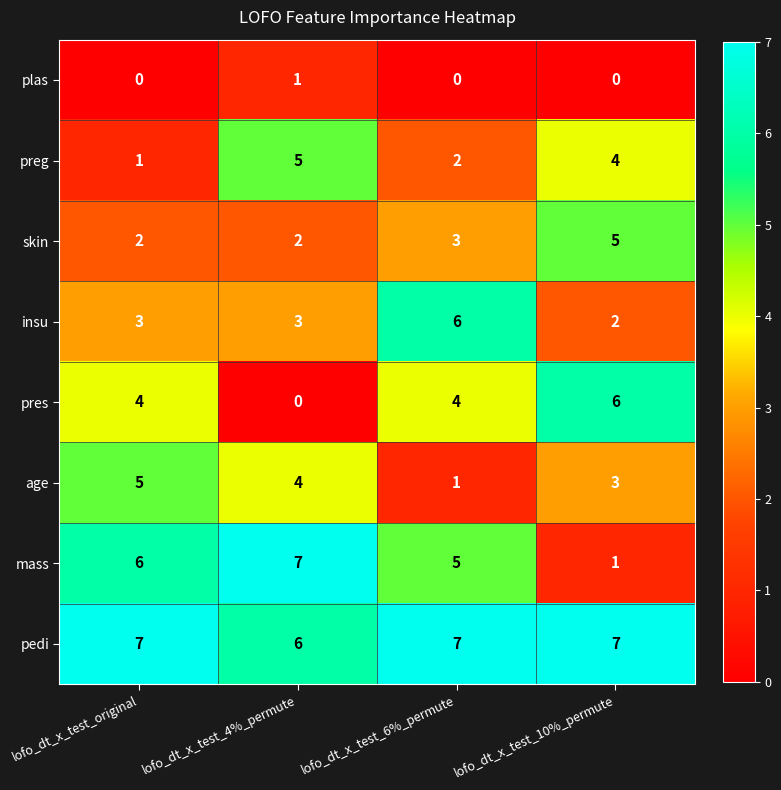

At lofo_dt_x_test_10%_permute, list the series in order from largest to smallest.

pedi, pres, skin, preg, age, insu, mass, plas